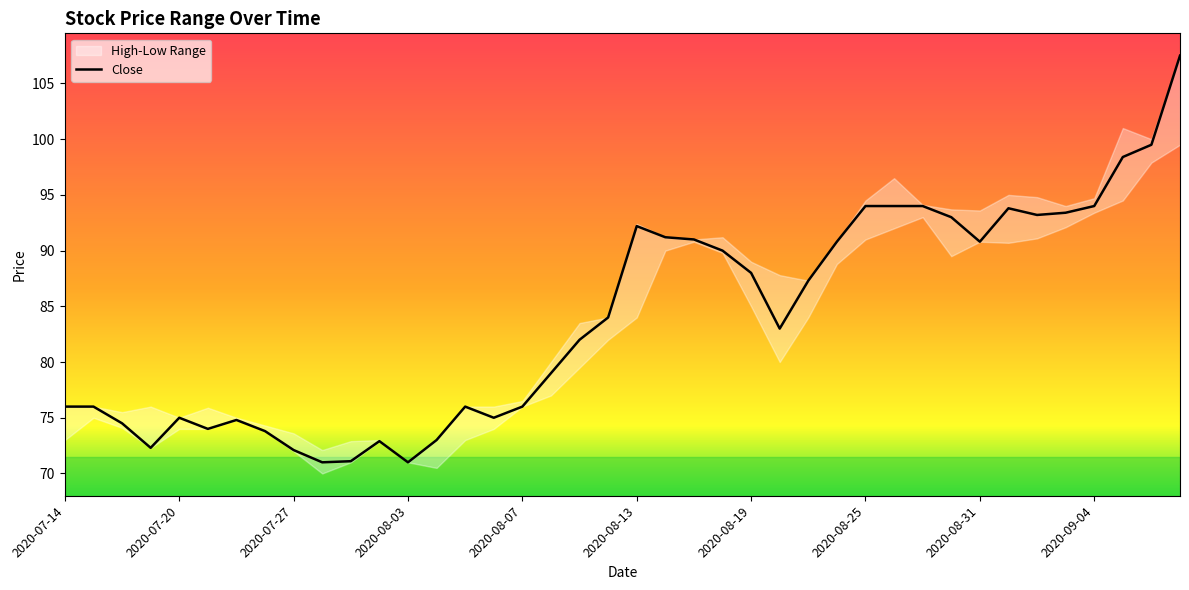

Is it true that Close equals 121.7 at 2020-07-20?

False